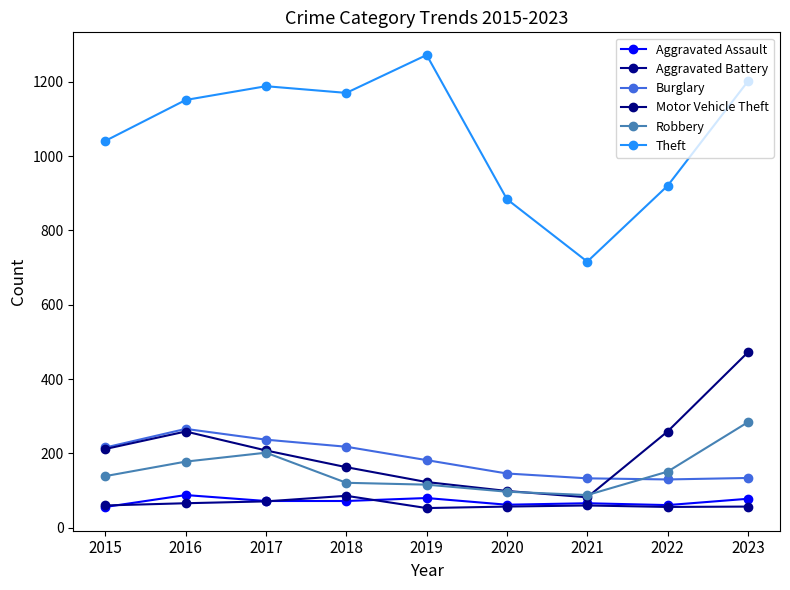

How many data points in Aggravated Assault are less than 72?

4